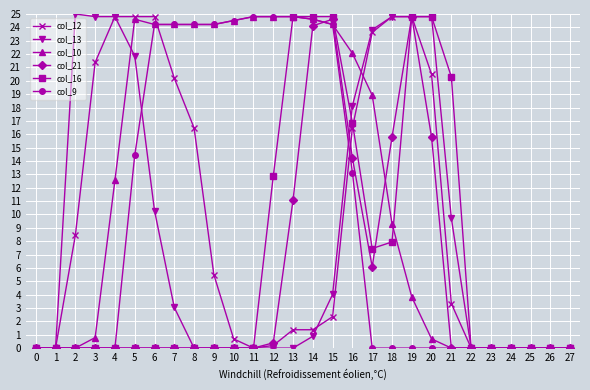

True or false: col_10 and col_12 intersect in this chart.

True